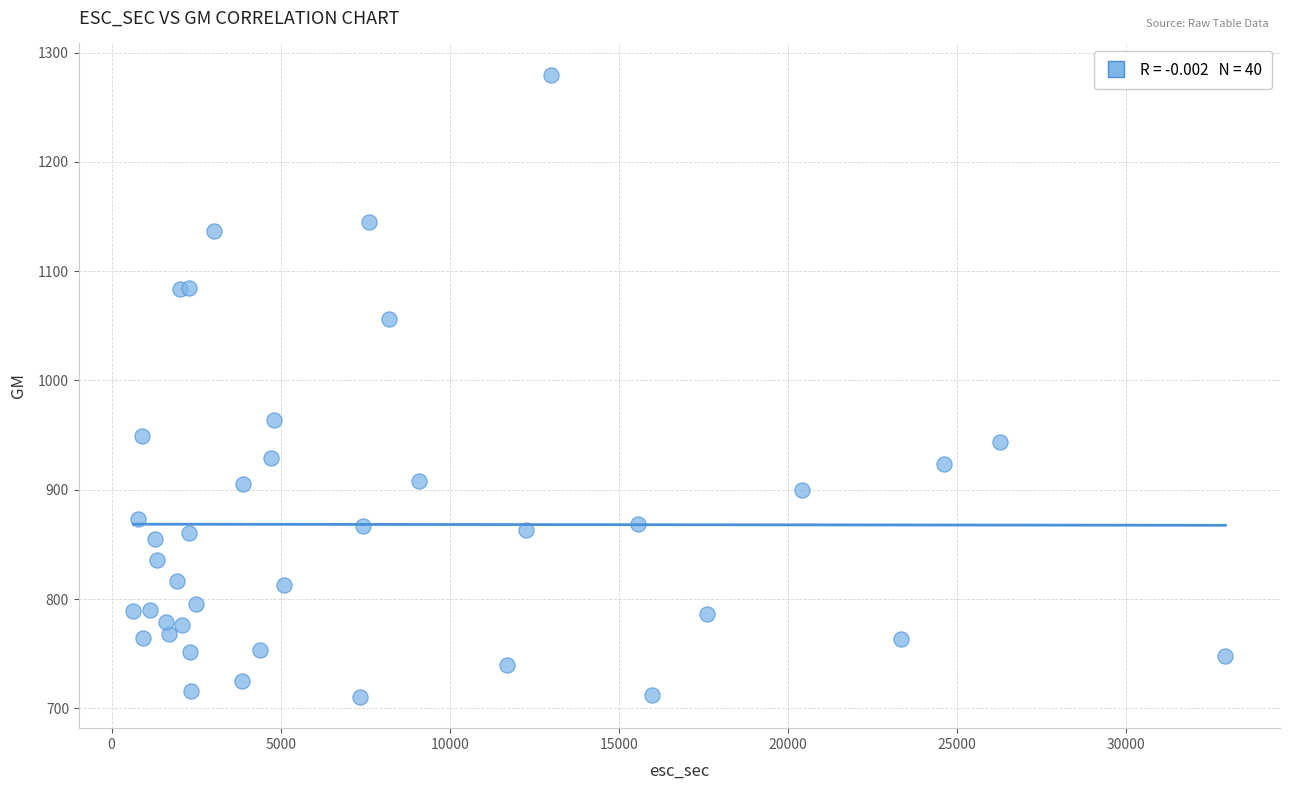

What Y value in the scatter plot is closest to 995?

964.0